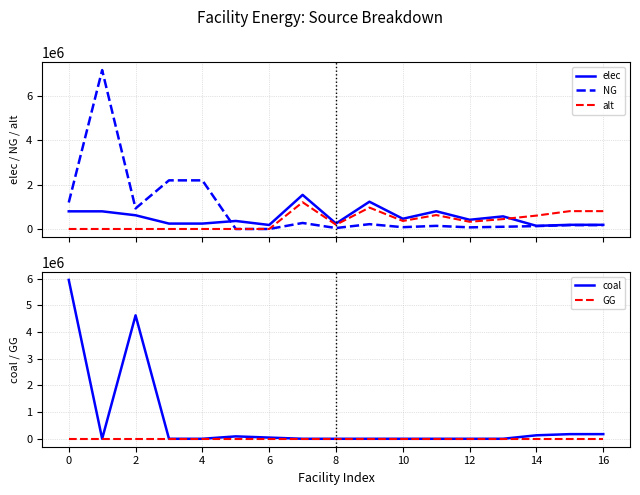

Does the chart have visible grid lines?

Yes